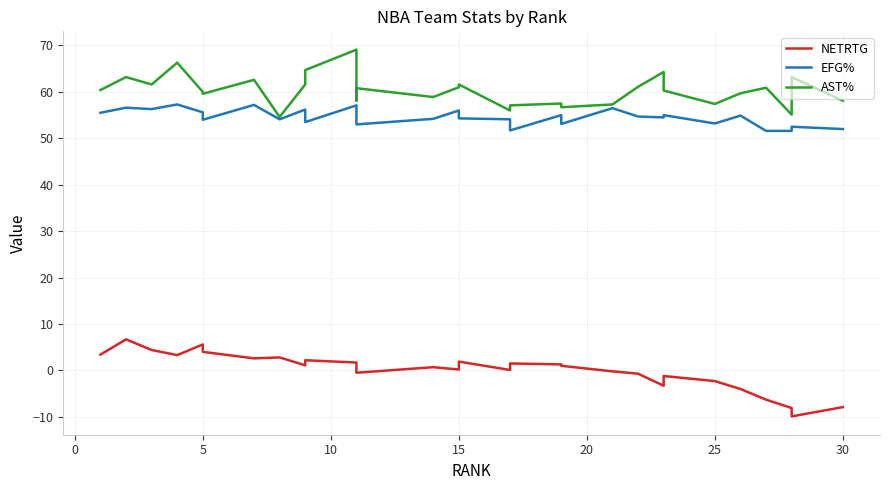

How many data points in EFG% are above 54?

20